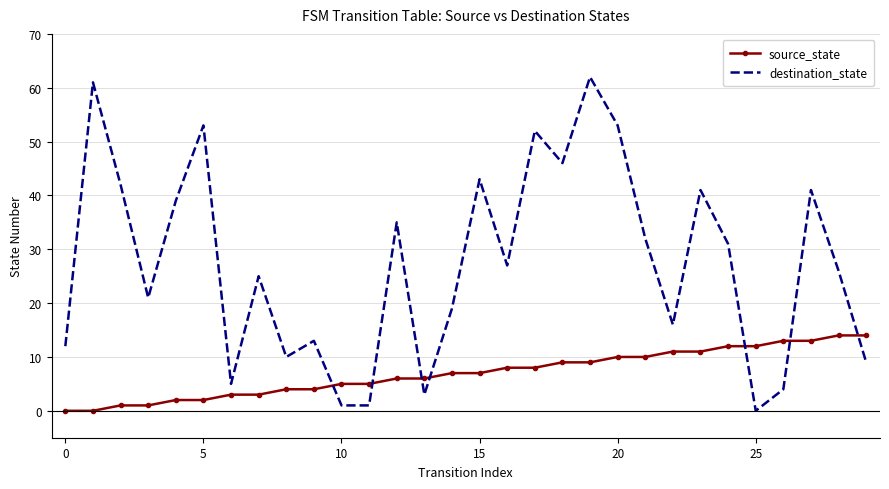

List the series in order of their peak value, highest first.

destination_state, source_state